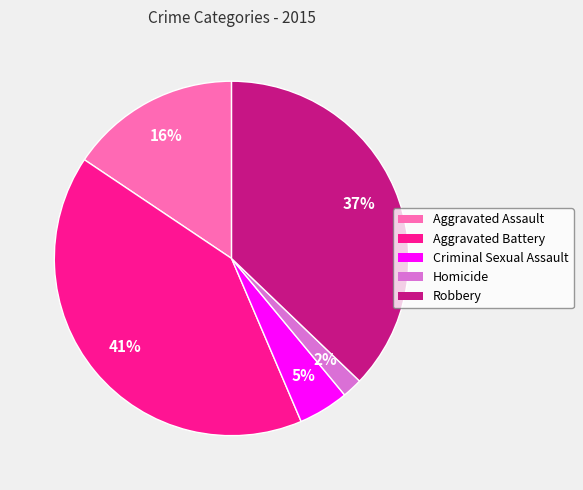

How many segments does this pie chart have?

5